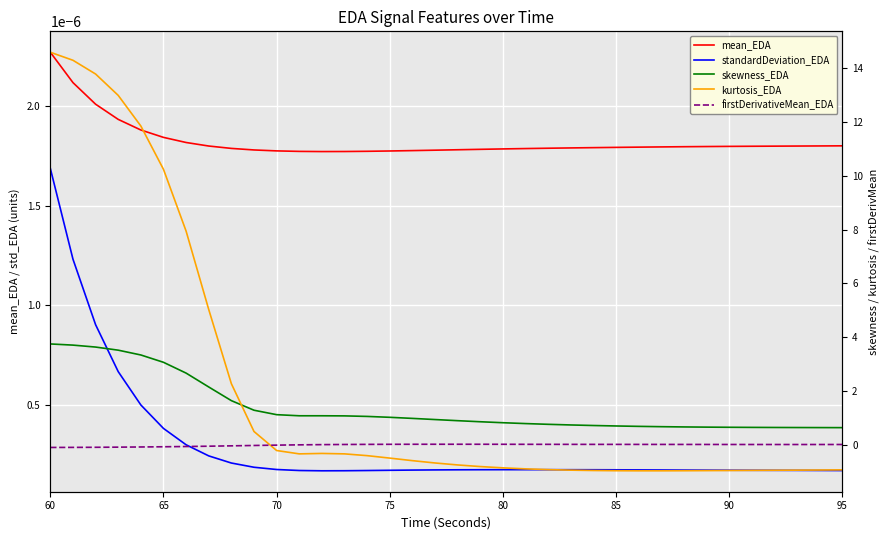

What is the lowest value of the skewness_EDA series?

0.6